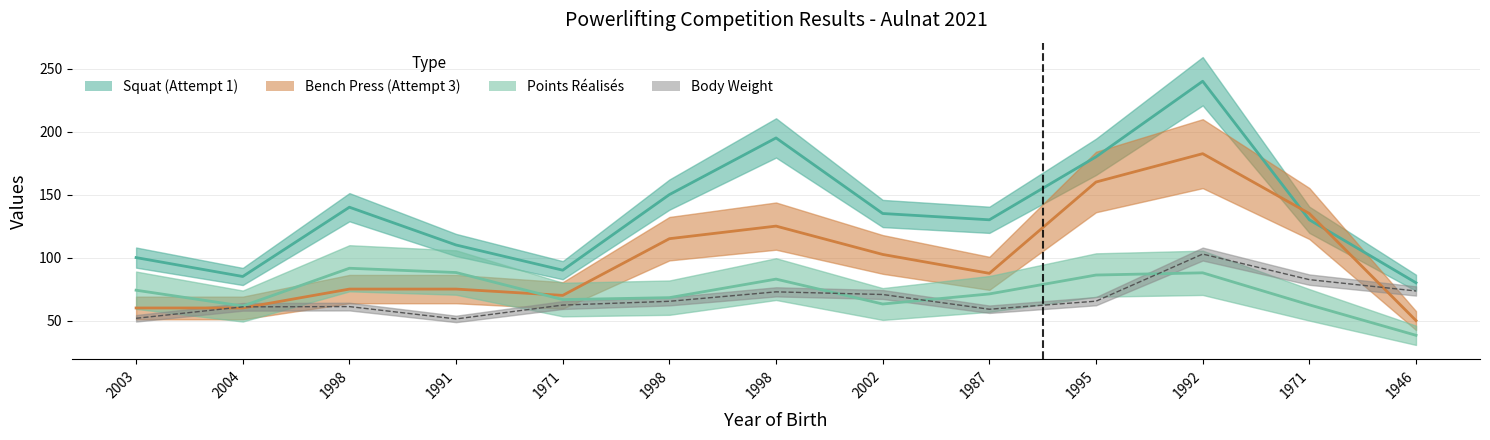

The value of Points at 1971 is 34.0. True or false?

False